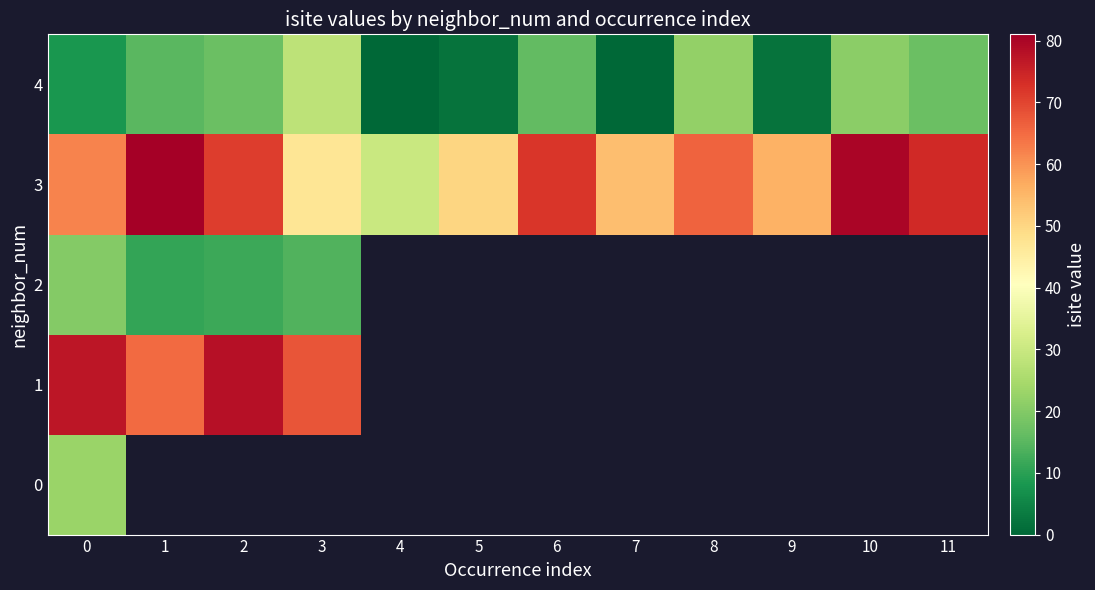

How many distinct data groups are displayed?

5